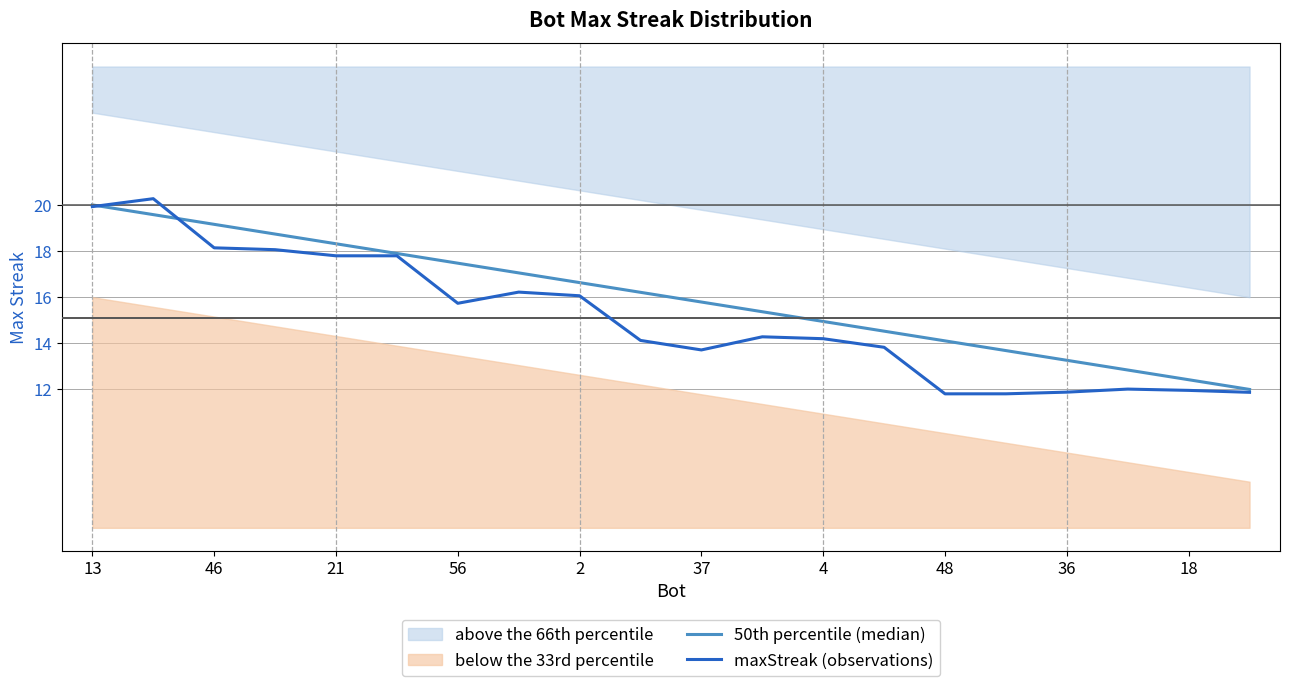

Reading right to left, list all the values displayed in this chart.

50th percentile (median): 12.0	12.4	12.8	13.3	13.7	14.1	14.5	14.9	15.4	15.8	16.2	16.6	17.1	17.5	17.9	18.3	18.7	19.2	19.6	20.0
maxStreak (observations): 11.9	12.0	12.0	11.9	11.8	11.8	13.8	14.2	14.3	13.7	14.1	16.1	16.2	15.7	17.8	17.8	18.1	18.1	20.3	19.9